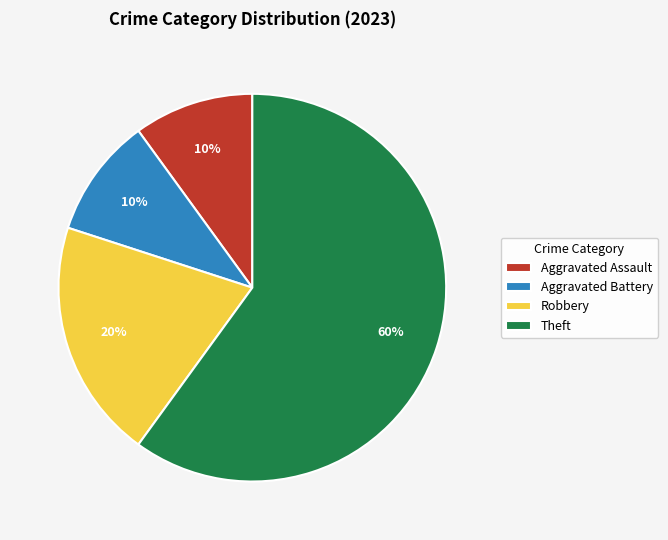

Is it true that Theft is 72% of the pie?

False